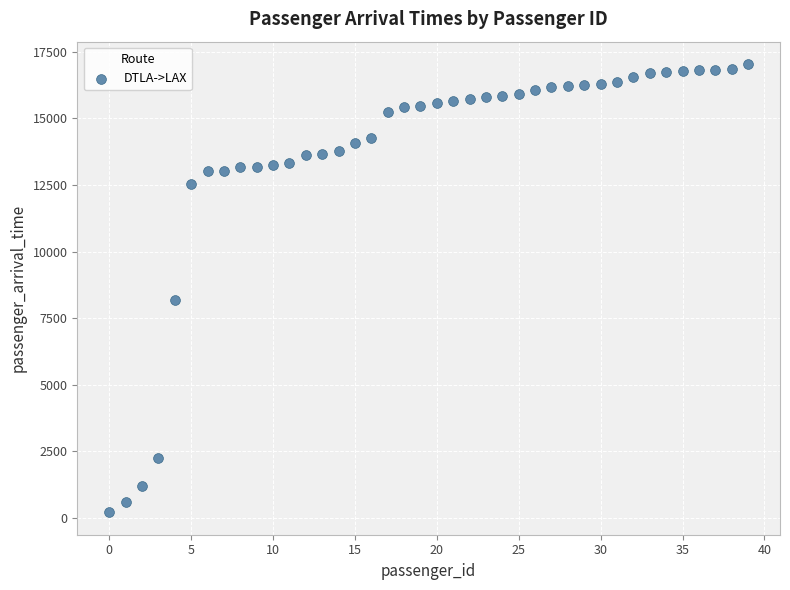

What Y value in the scatter plot is closest to 8626?

8195